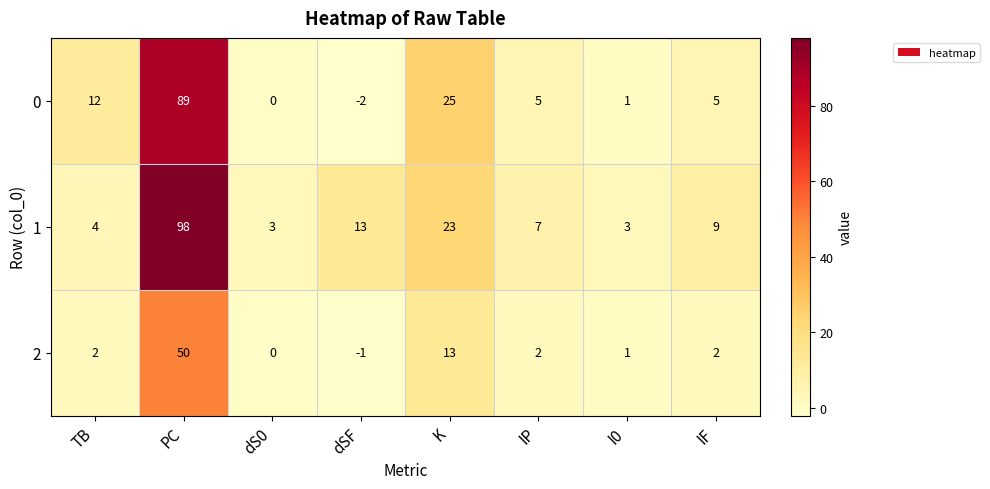

Reading left to right, transcribe all the data shown in this chart.

0: 12	89	0	-2	25	5	1	5
1: 4	98	3	13	23	7	3	9
2: 2	50	0	-1	13	2	1	2